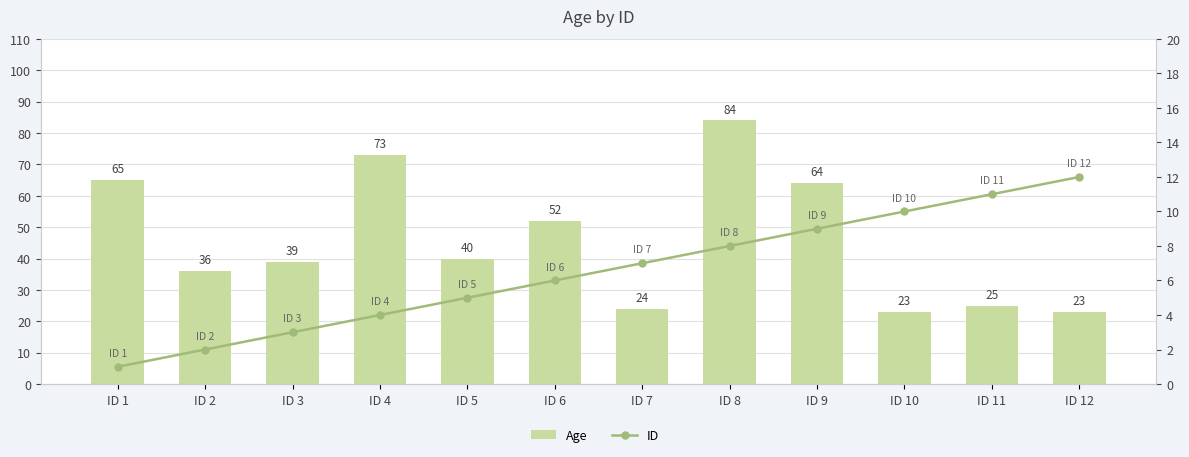

Rank the series by their average value, from lowest to highest.

ID, Age